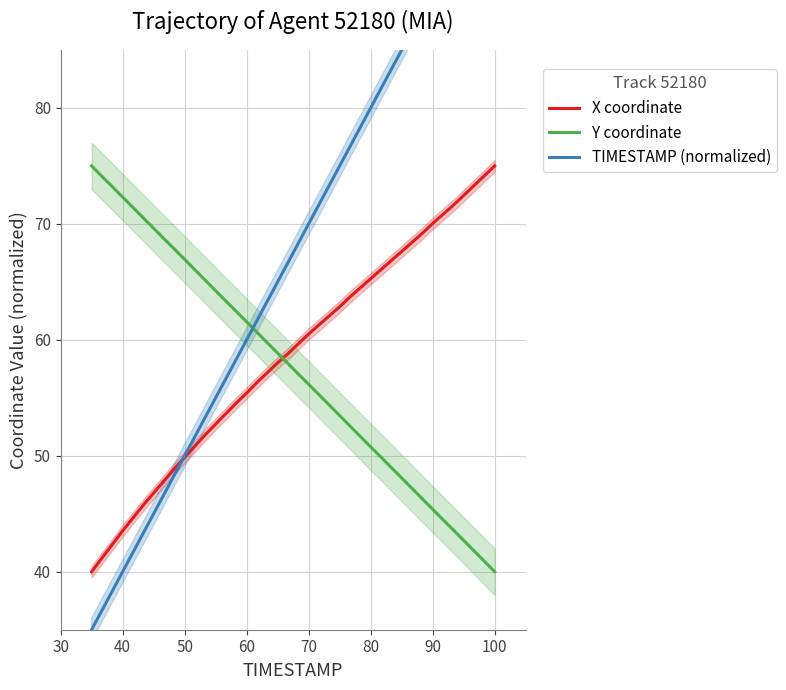

What is the minimum value for X coordinate?

40.0